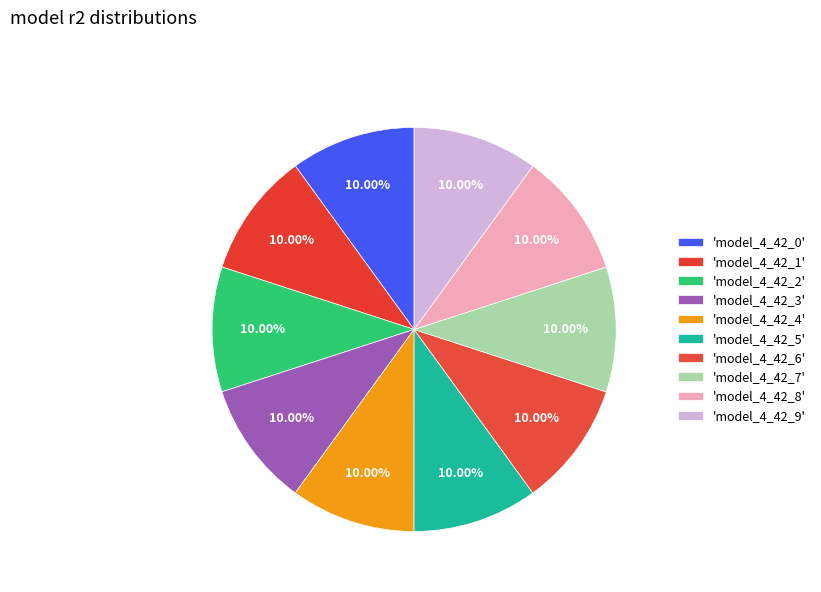

Does any single category account for the majority?

No